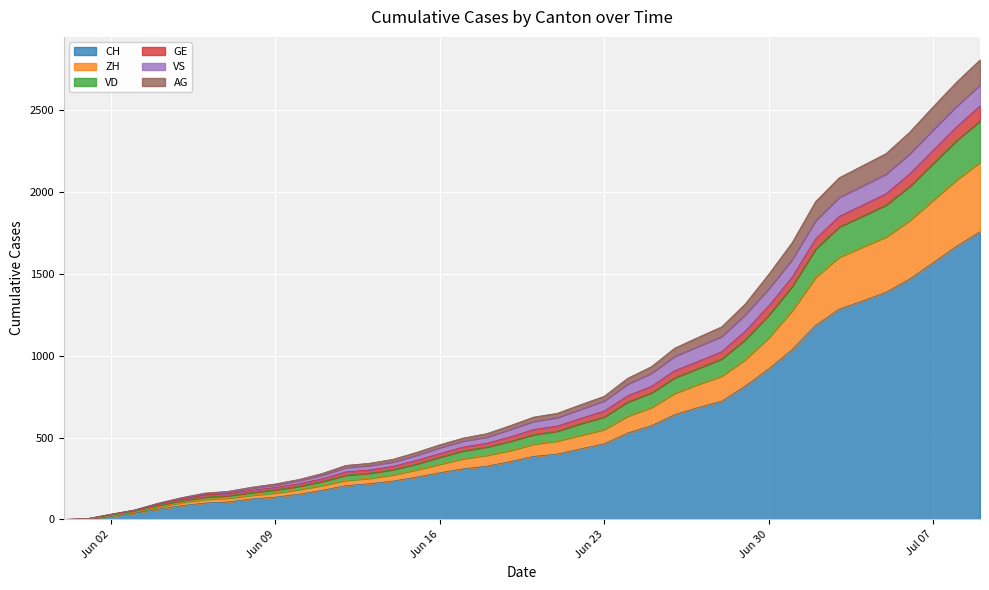

What is the maximum value for CH?

1757